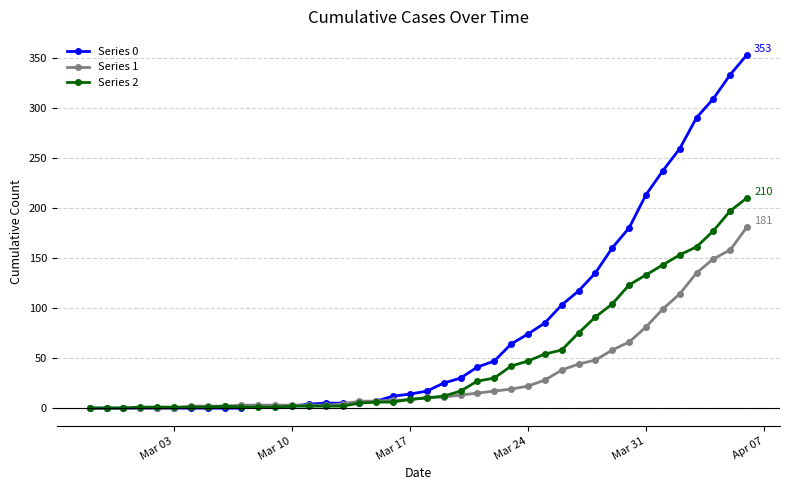

Which series has the widest spread of values?

Series 0